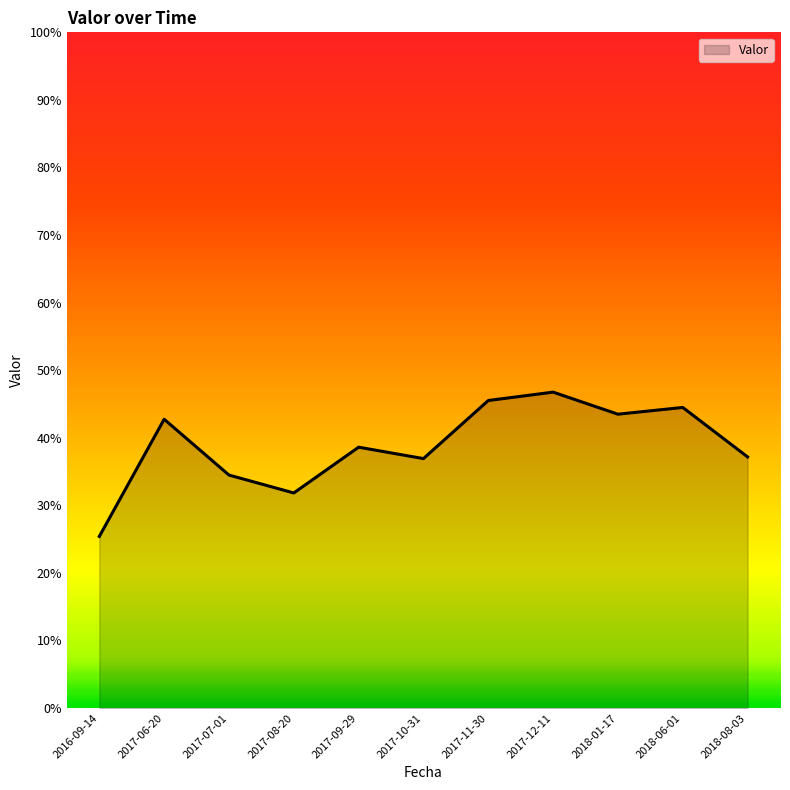

Which label corresponds to the largest value in the chart?

2017-12-11